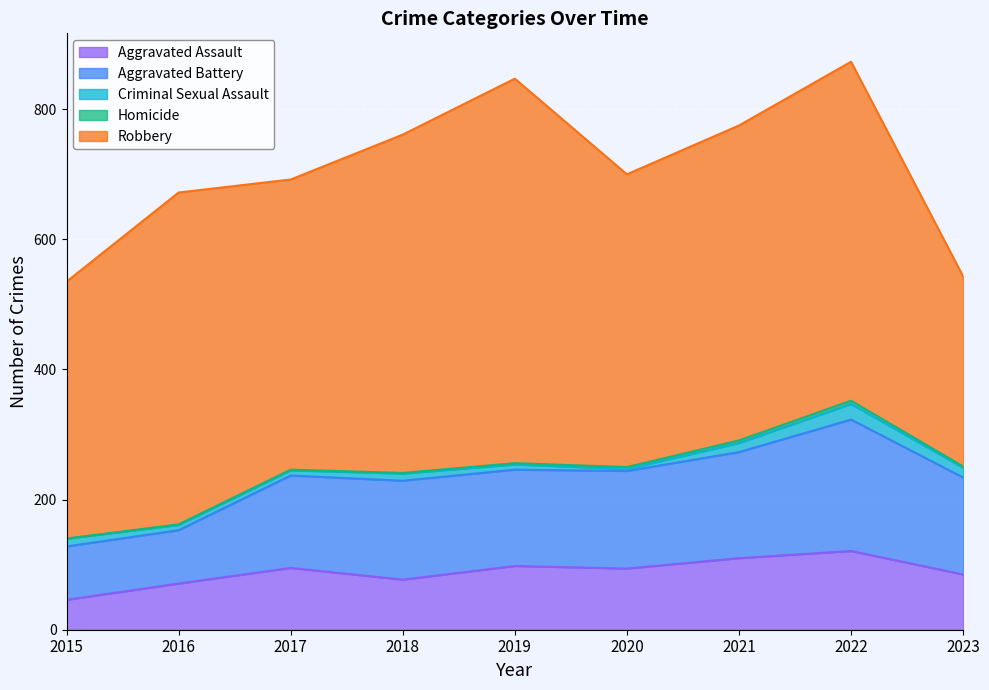

Between 2023 and 2020, which is larger?

2020